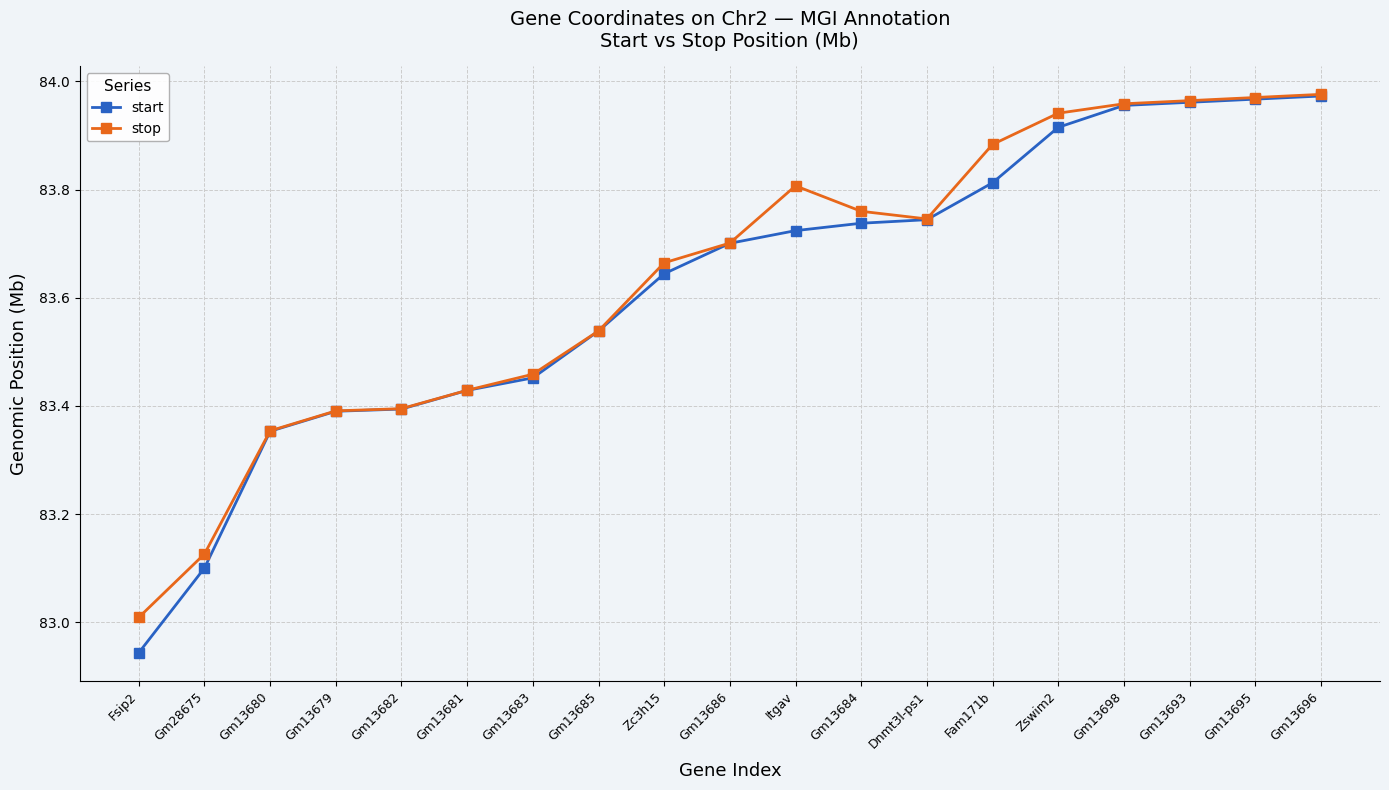

Rank the series by their average value, from lowest to highest.

start, stop